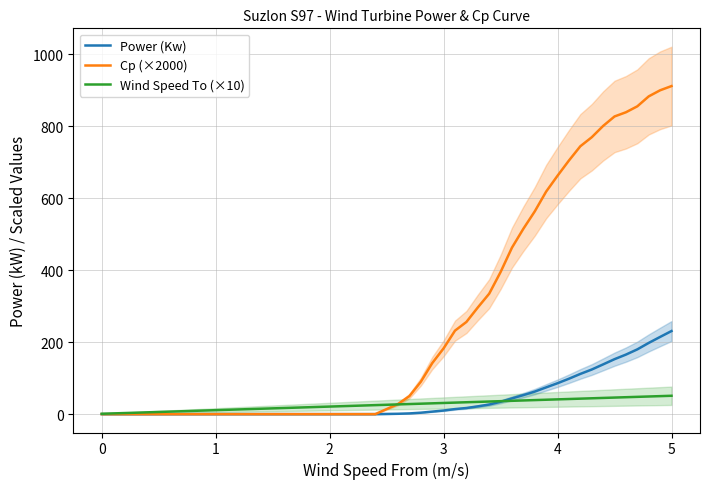

Rank the series by their maximum value, from lowest to highest.

Wind Speed To (×10), Power (Kw), Cp (×2000)